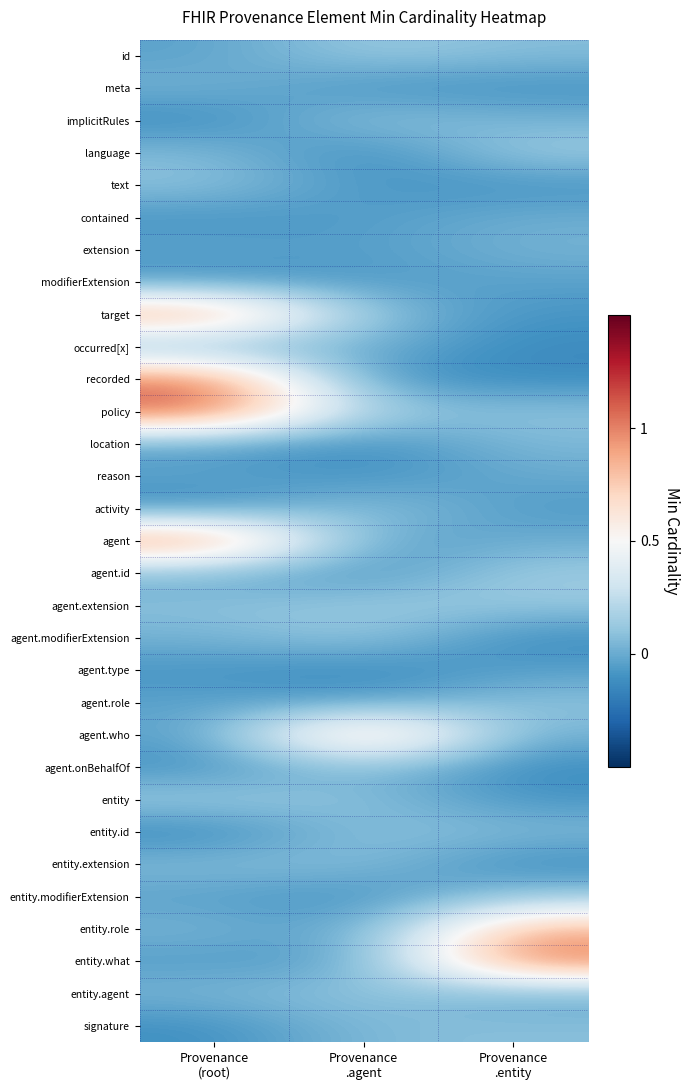

Reading right to left, transcribe all the data shown in this chart.

id: Provenance
.entity=0.1	Provenance
.agent=0.1	Provenance
(root)=-0.0
meta: Provenance
.entity=-0.1	Provenance
.agent=-0.1	Provenance
(root)=0.0
implicitRules: Provenance
.entity=0.0	Provenance
.agent=0.1	Provenance
(root)=-0.1
language: Provenance
.entity=0.1	Provenance
.agent=-0.1	Provenance
(root)=0.1
text: Provenance
.entity=-0.1	Provenance
.agent=-0.1	Provenance
(root)=0.1
contained: Provenance
.entity=0.0	Provenance
.agent=-0.1	Provenance
(root)=-0.1
extension: Provenance
.entity=0.0	Provenance
.agent=-0.1	Provenance
(root)=-0.0
modifierExtension: Provenance
.entity=-0.0	Provenance
.agent=-0.1	Provenance
(root)=-0.1
target: Provenance
.entity=-0.1	Provenance
.agent=0.1	Provenance
(root)=1.0
occurred[x]: Provenance
.entity=-0.1	Provenance
.agent=0.0	Provenance
(root)=0.0
recorded: Provenance
.entity=-0.1	Provenance
.agent=-0.1	Provenance
(root)=1.0
policy: Provenance
.entity=0.1	Provenance
.agent=0.1	Provenance
(root)=1.1
location: Provenance
.entity=0.1	Provenance
.agent=-0.1	Provenance
(root)=-0.1
reason: Provenance
.entity=-0.0	Provenance
.agent=-0.1	Provenance
(root)=-0.0
activity: Provenance
.entity=-0.1	Provenance
.agent=0.1	Provenance
(root)=-0.1
agent: Provenance
.entity=0.0	Provenance
.agent=-0.1	Provenance
(root)=1.0
agent.id: Provenance
.entity=0.1	Provenance
.agent=-0.1	Provenance
(root)=0.0
agent.extension: Provenance
.entity=0.1	Provenance
.agent=0.1	Provenance
(root)=0.1
agent.modifierExtension: Provenance
.entity=-0.1	Provenance
.agent=0.1	Provenance
(root)=0.0
agent.type: Provenance
.entity=-0.1	Provenance
.agent=-0.1	Provenance
(root)=-0.1
agent.role: Provenance
.entity=0.1	Provenance
.agent=-0.1	Provenance
(root)=-0.0
agent.who: Provenance
.entity=0.0	Provenance
.agent=0.9	Provenance
(root)=-0.0
agent.onBehalfOf: Provenance
.entity=-0.1	Provenance
.agent=0.1	Provenance
(root)=-0.1
entity: Provenance
.entity=-0.1	Provenance
.agent=0.1	Provenance
(root)=0.1
entity.id: Provenance
.entity=0.1	Provenance
.agent=0.1	Provenance
(root)=-0.1
entity.extension: Provenance
.entity=-0.1	Provenance
.agent=0.1	Provenance
(root)=0.1
entity.modifierExtension: Provenance
.entity=0.1	Provenance
.agent=-0.1	Provenance
(root)=-0.0
entity.role: Provenance
.entity=0.9	Provenance
.agent=-0.1	Provenance
(root)=0.0
entity.what: Provenance
.entity=1.1	Provenance
.agent=-0.1	Provenance
(root)=-0.1
entity.agent: Provenance
.entity=-0.0	Provenance
.agent=0.1	Provenance
(root)=0.0
signature: Provenance
.entity=0.1	Provenance
.agent=0.1	Provenance
(root)=-0.1